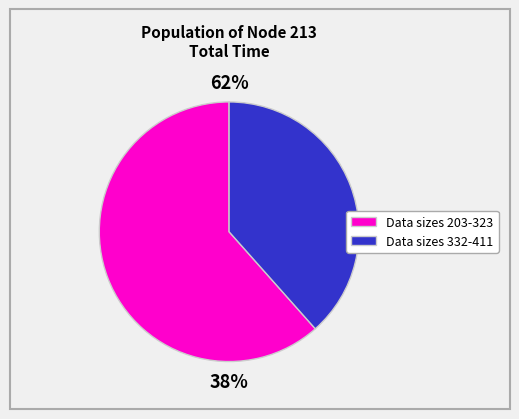

Do 215 and 321 together represent more than half of the pie?

No